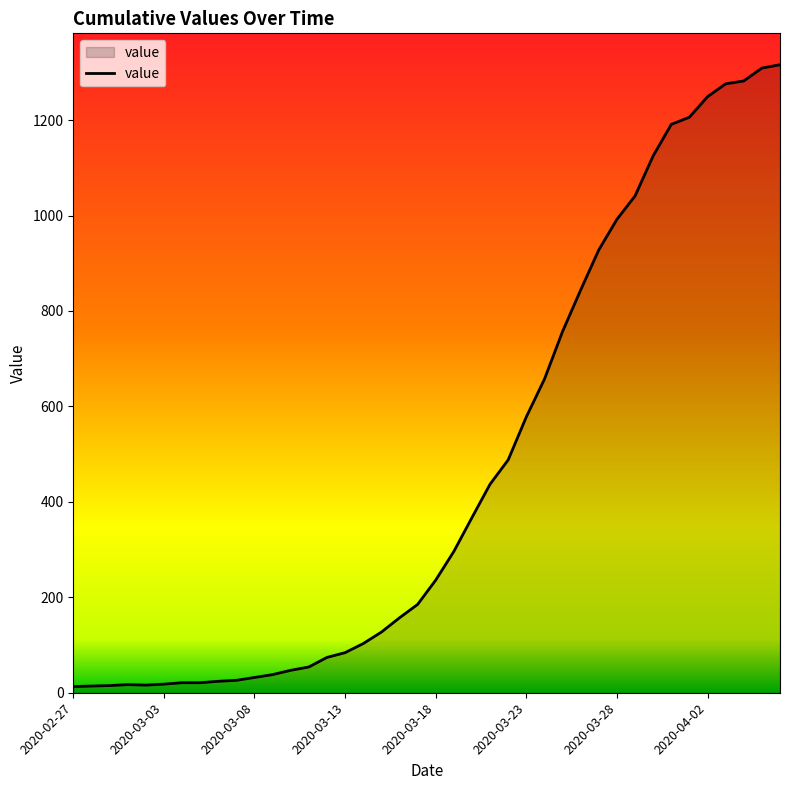

How many lines are shown in the chart?

1